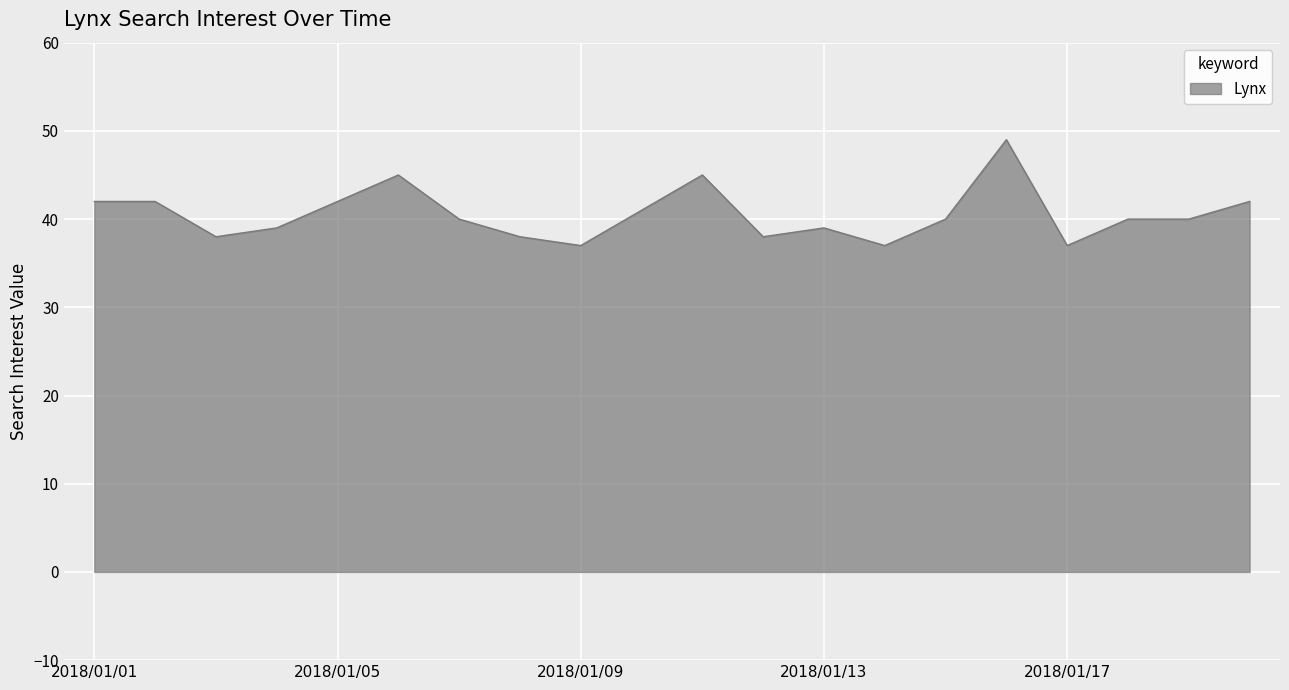

What is the minimum value shown in the chart?

37